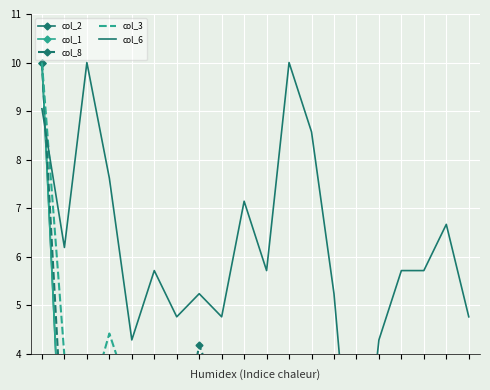

Is it true that col_3 equals 0.9 at 14?

True